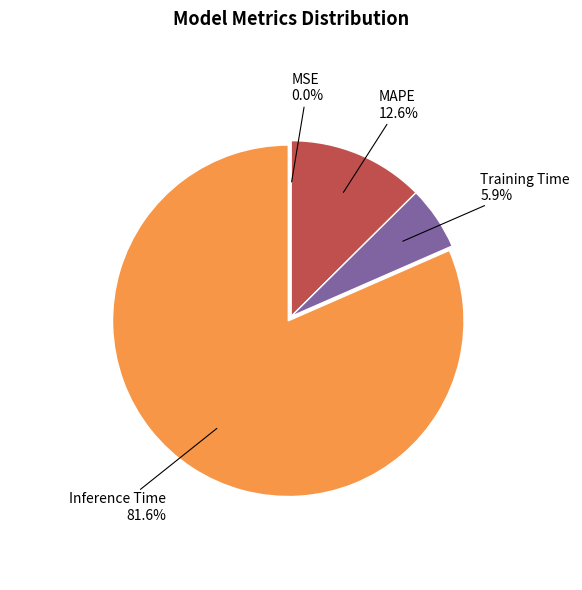

What percentage is NOT represented by MAPE?

87.4%